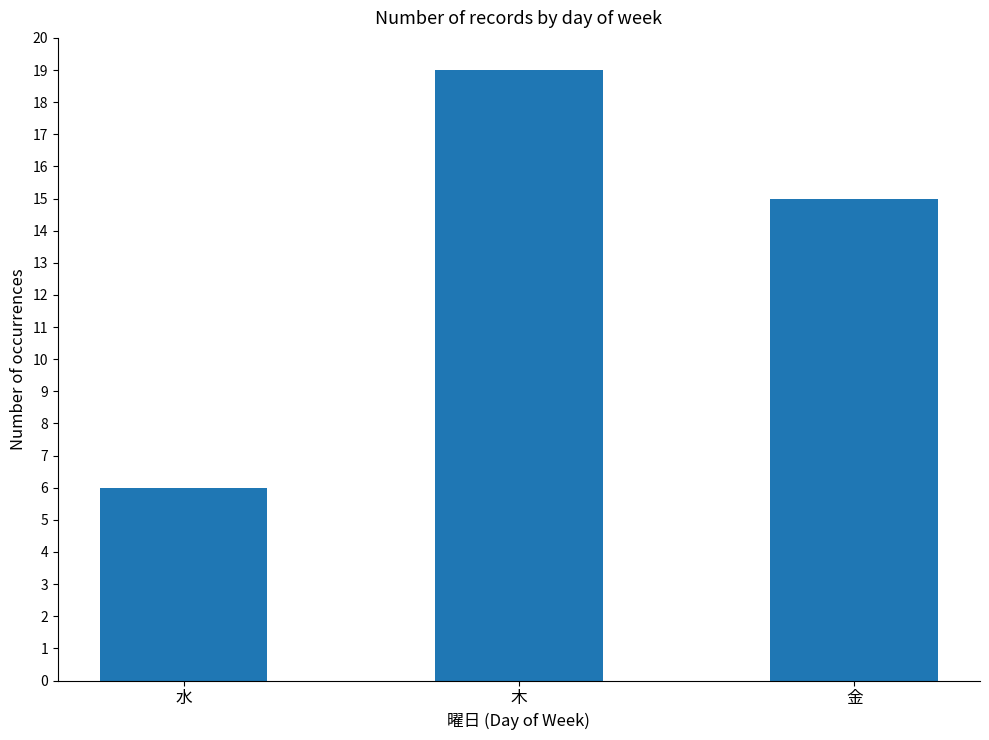

What is the minimum value shown in the chart?

6